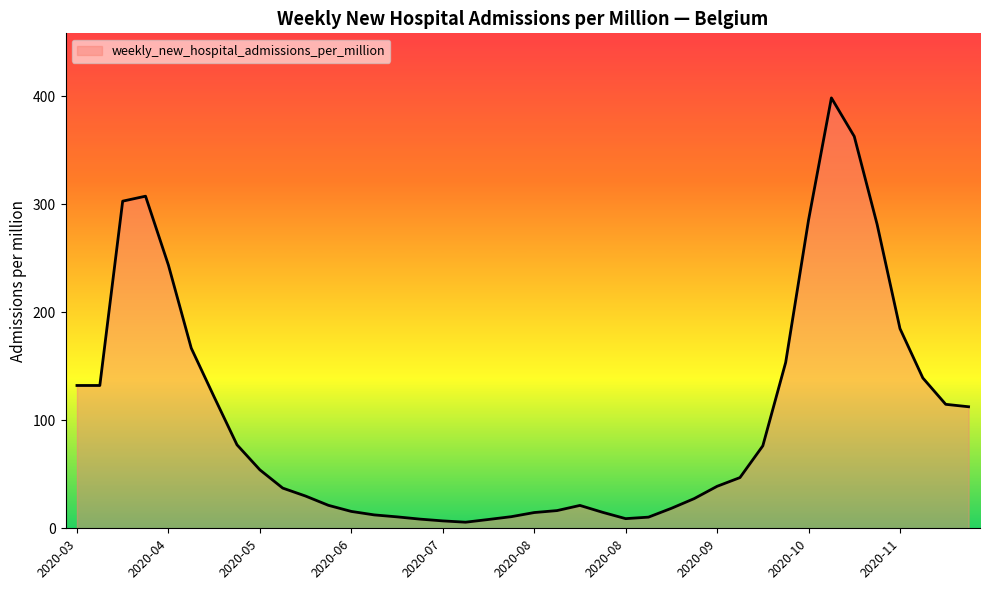

What is the maximum value shown in the chart?

398.6